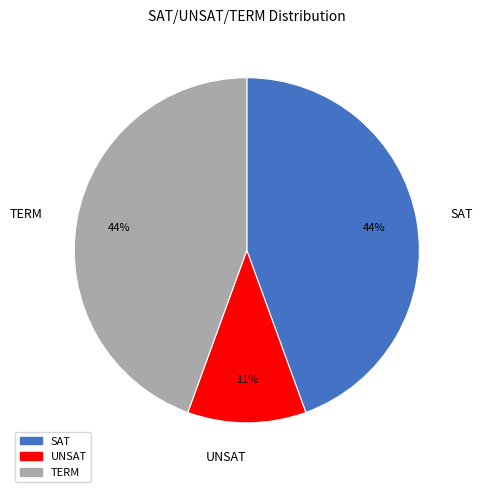

Which has a higher value, UNSAT or TERM?

TERM